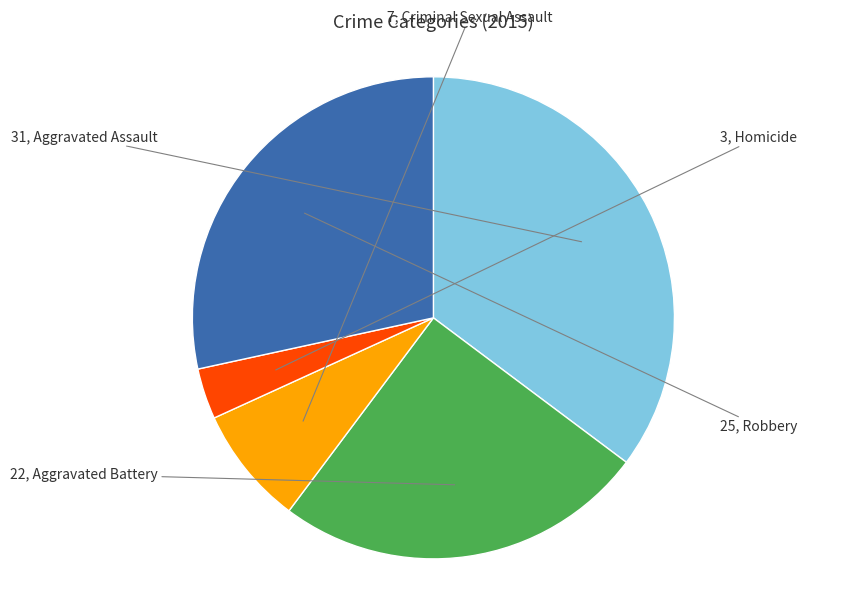

Is there any slice that represents more than half of the pie?

No